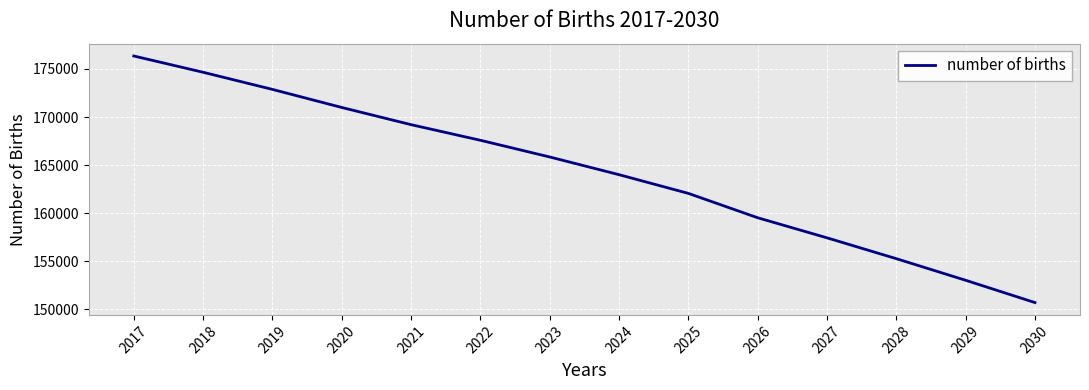

Approximately how many times larger is the value at 2027 compared to 2017?

0.9